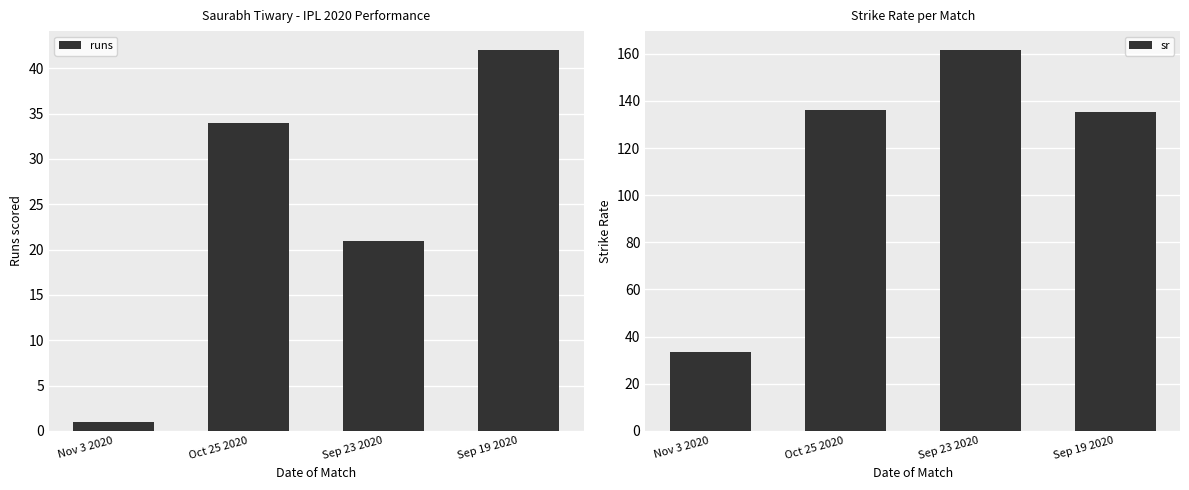

What is the difference between the second highest and minimum values in the sr series?

102.7